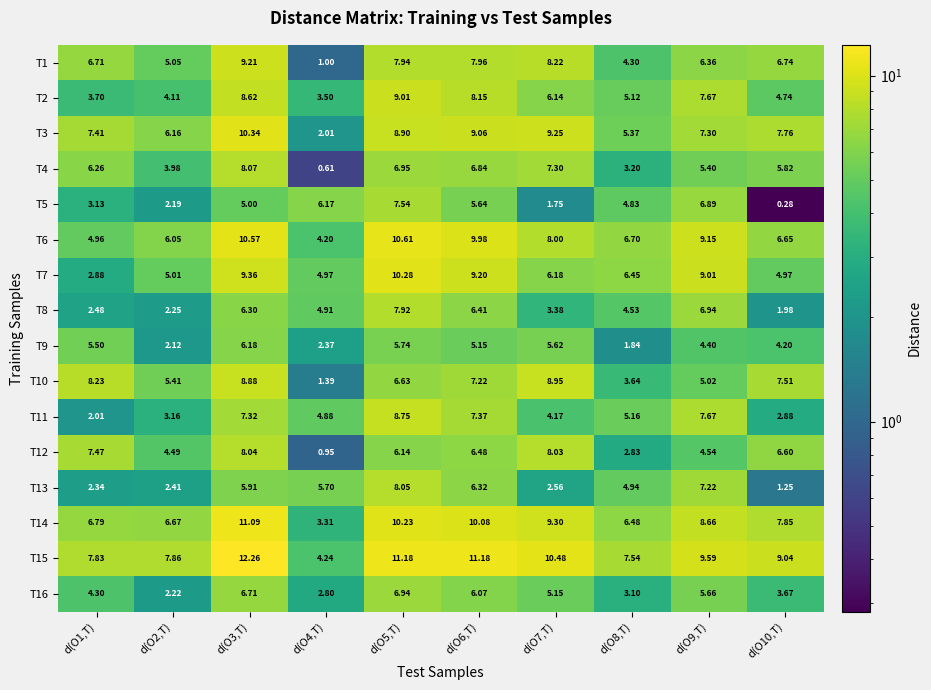

Is the value of T5 at d(O6,T) greater than the value of T10 at d(O3,T)?

No